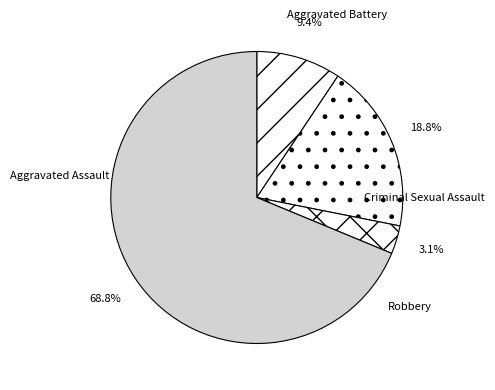

To the nearest percent, what is the difference between the Aggravated Assault and Robbery slice percentages?

59%